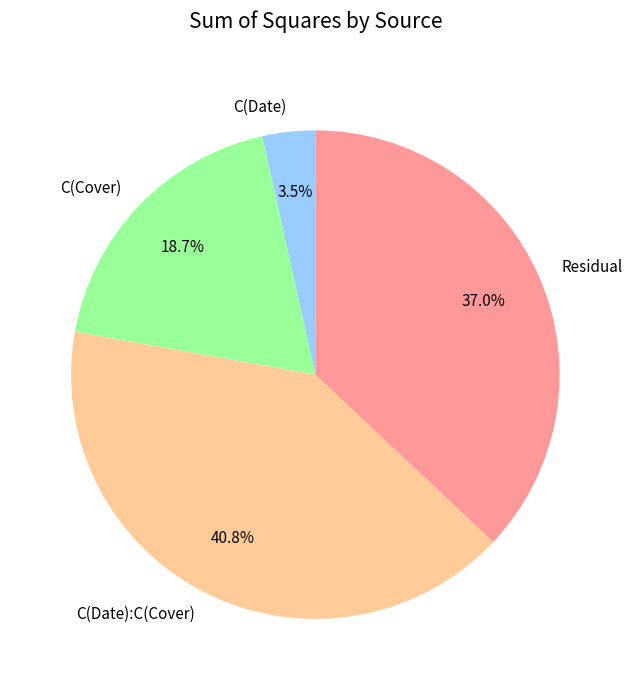

The Residual slice represents 37% of the pie. True or false?

True